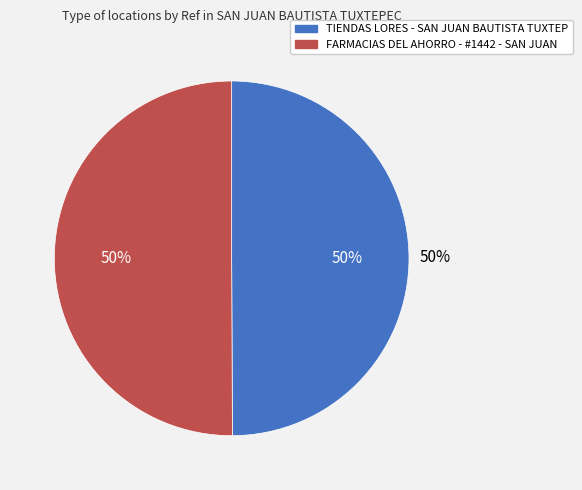

True or false: TIENDAS LORES - SAN JUAN BAUTISTA TUXTEP accounts for 50% of the total.

True